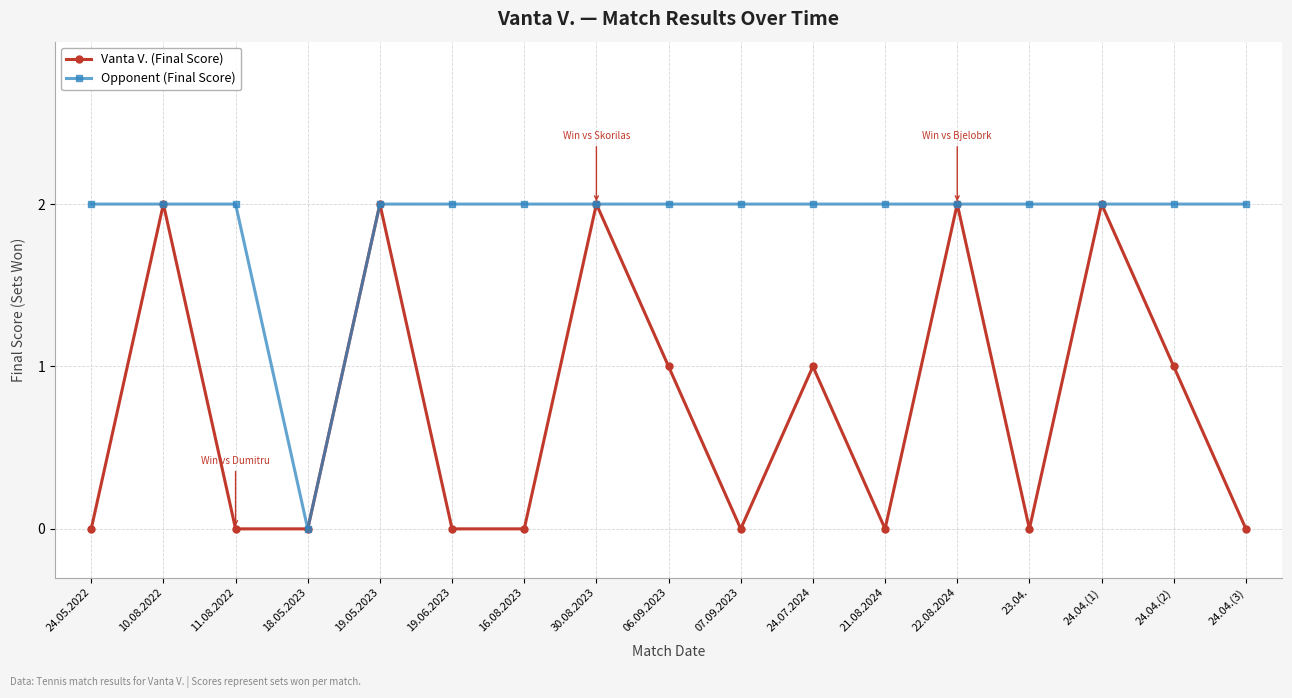

In Vanta V. (Final Score), how many points are higher than both neighbors (excluding endpoints)?

6